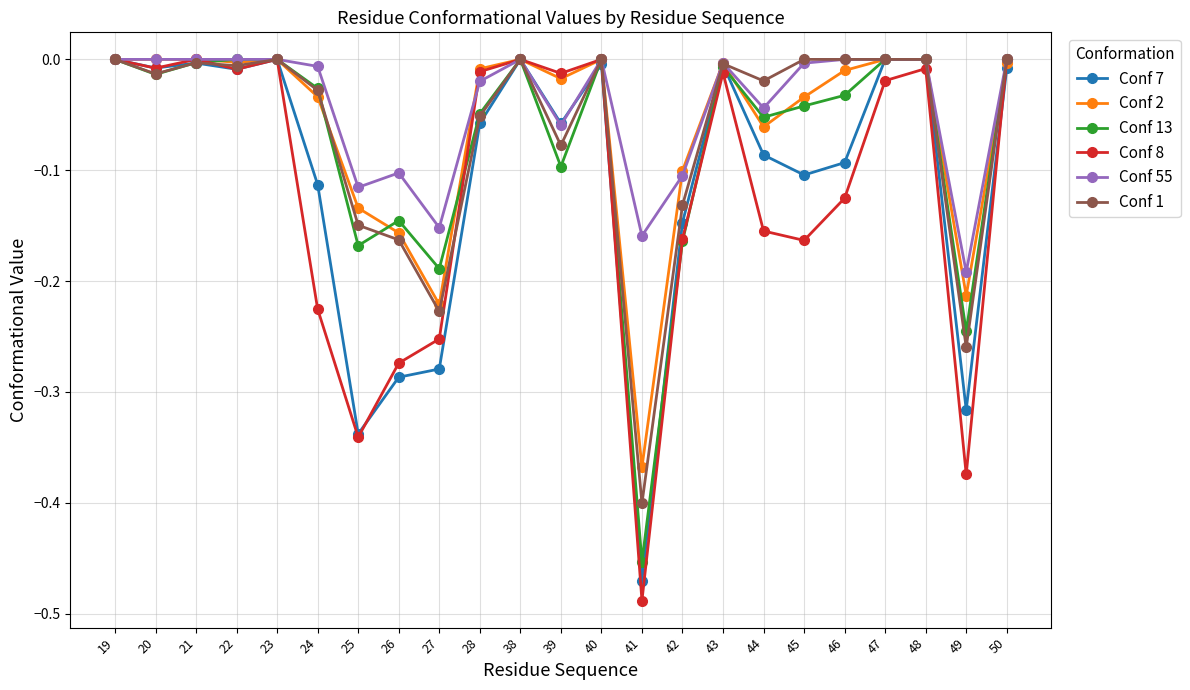

What is the sum of all Conf 8 values?

-2.6